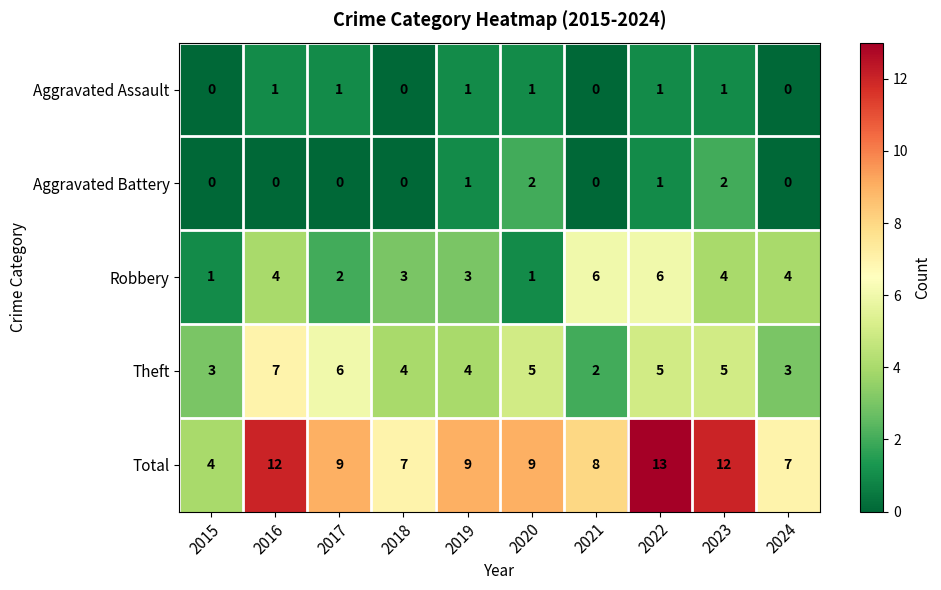

Rank the series by their maximum value, from lowest to highest.

Aggravated Assault, Aggravated Battery, Robbery, Theft, Total